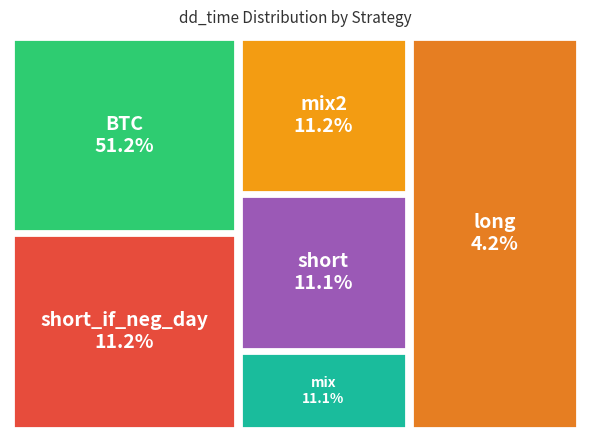

Does any single category account for the majority?

Yes